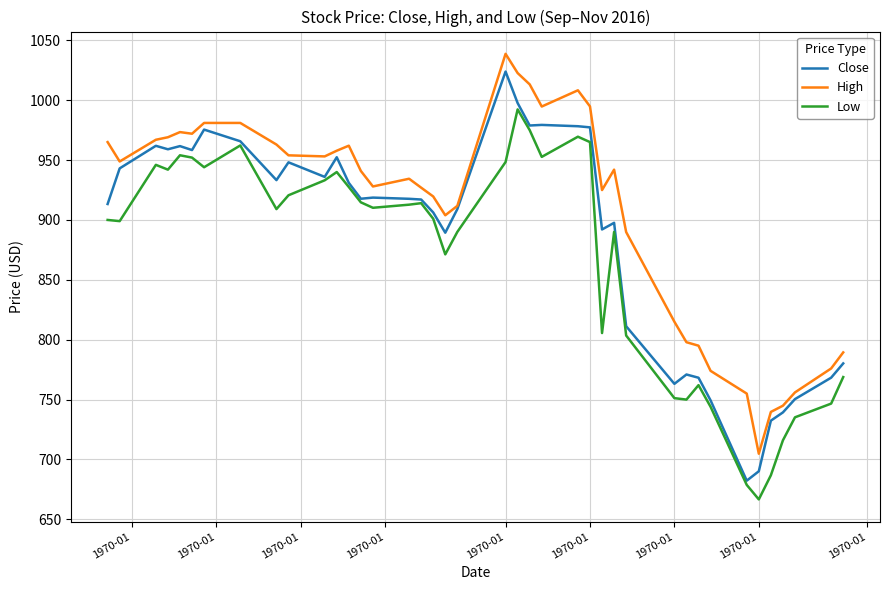

What are all the series names shown in the legend?

Close, High, Low